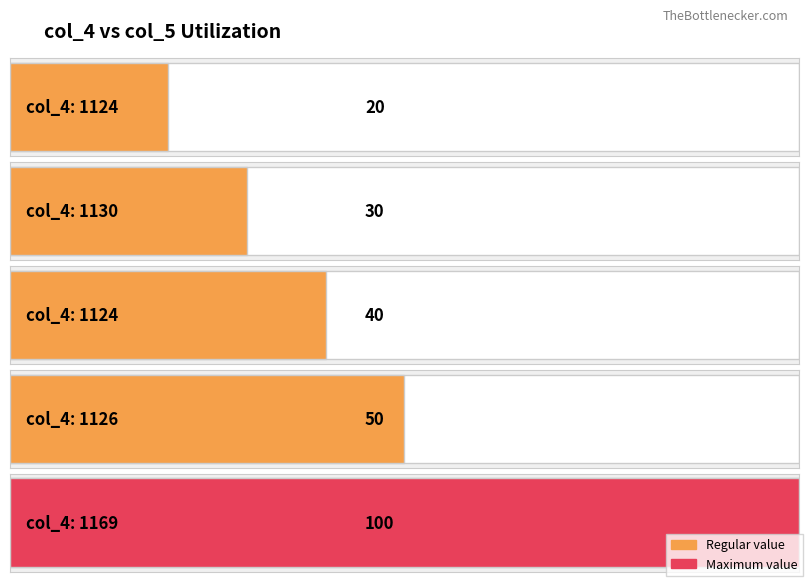

At 1124, list the series in order from smallest to largest.

col_5, col_4